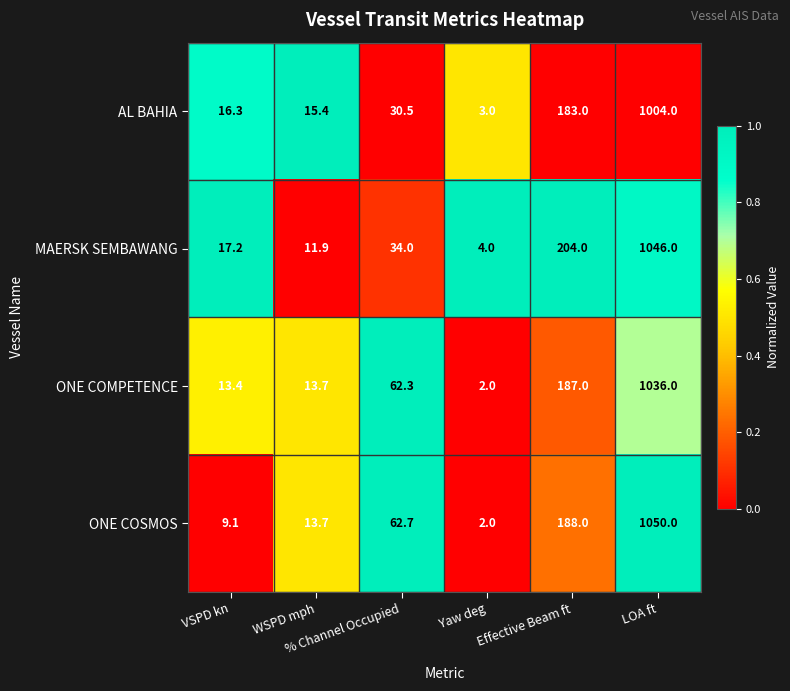

What is the average value of the ONE COSMOS series?

220.9